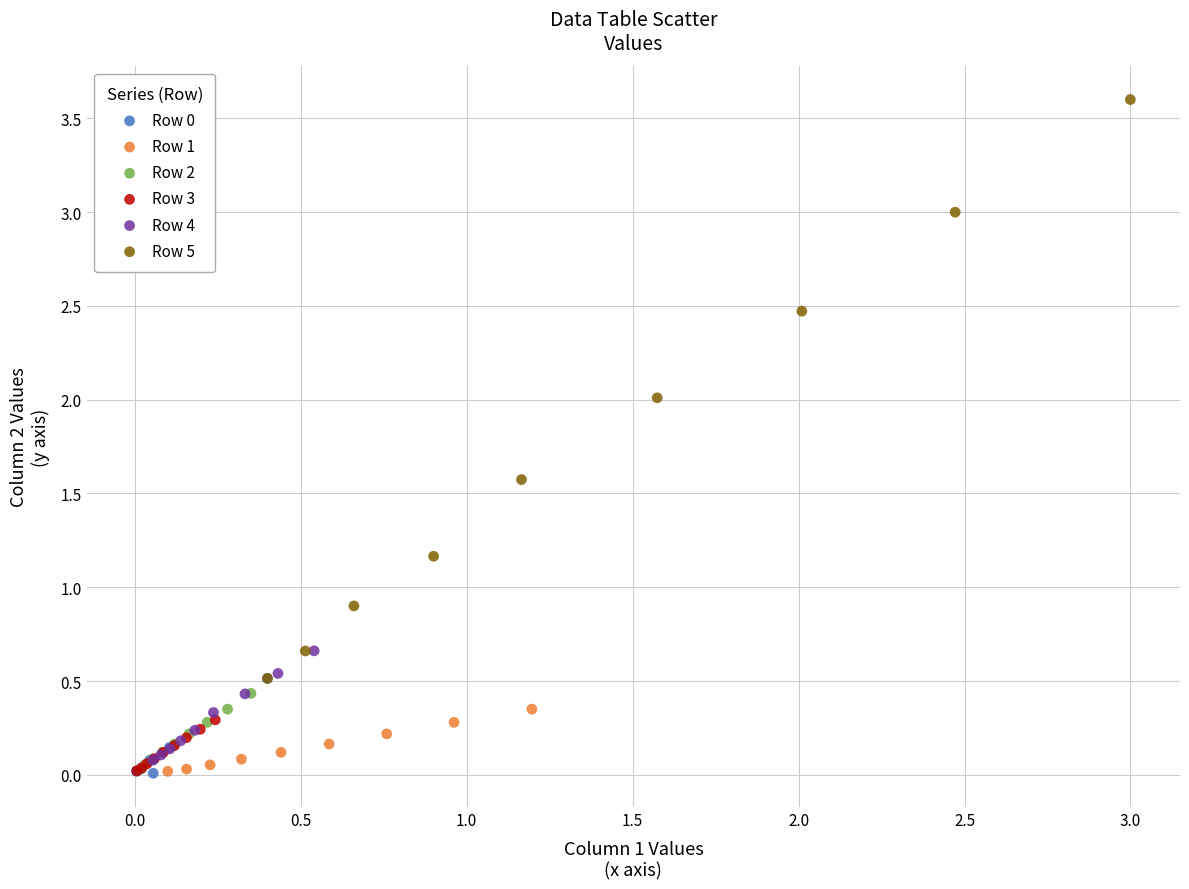

Which series reaches the maximum Y coordinate?

Row 5